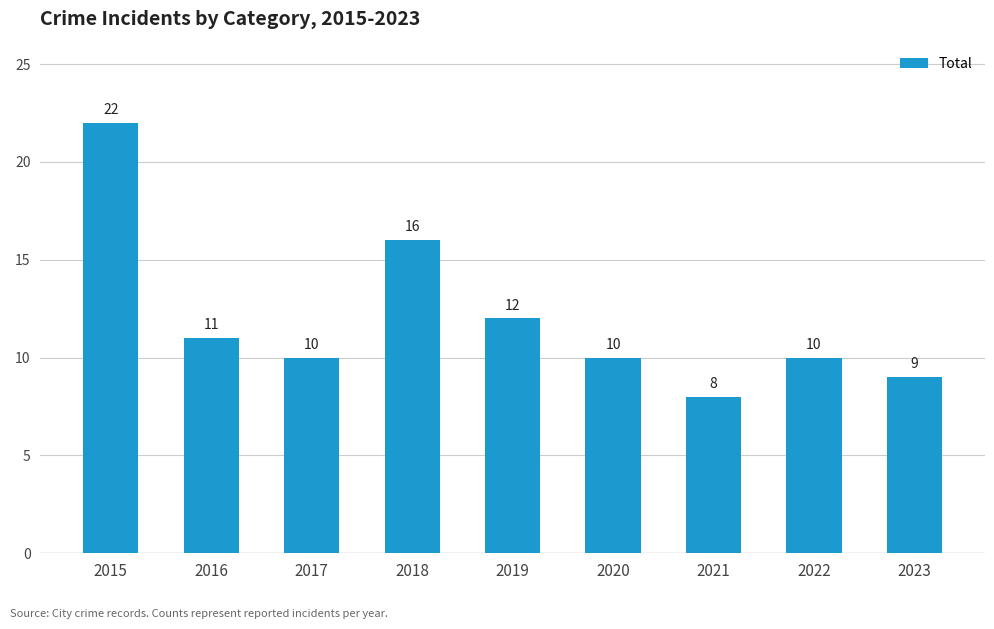

Reading right to left, list all the values displayed in this chart.

9	10	8	10	12	16	10	11	22